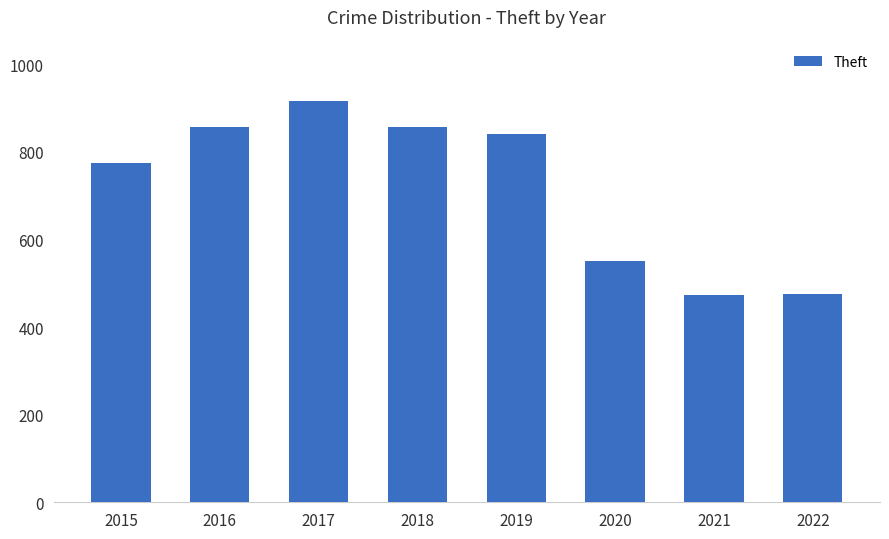

What is the minimum value shown in the chart?

474